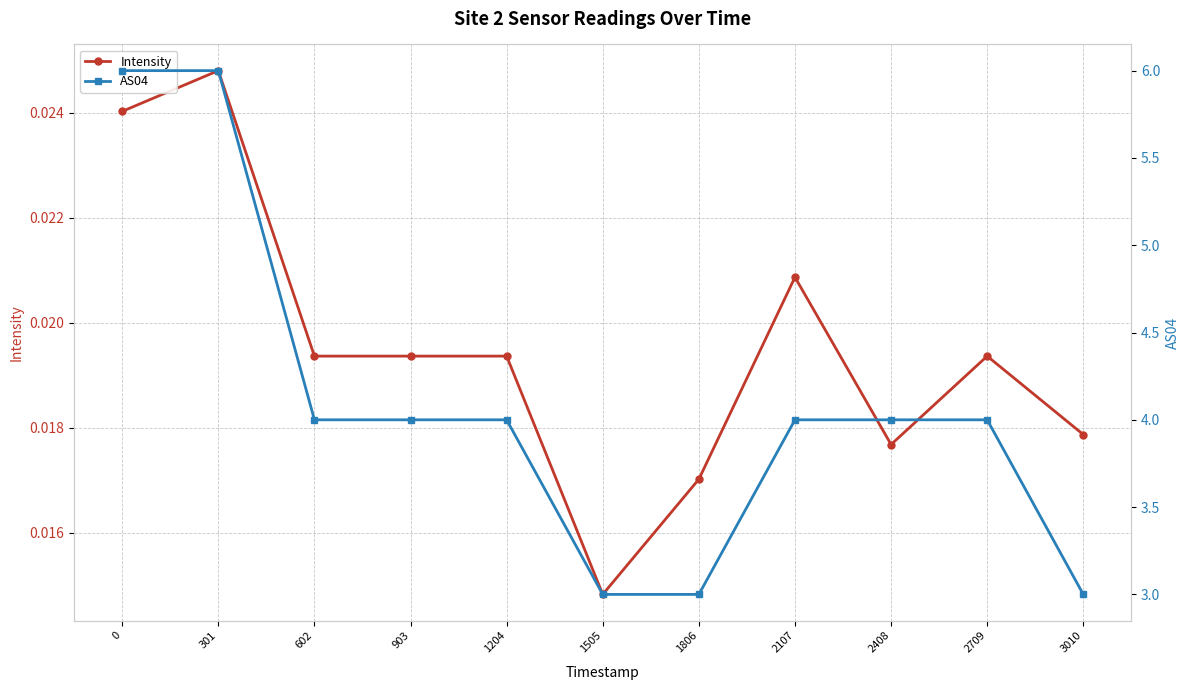

The value of AS04 at 903 is 6.2. True or false?

False